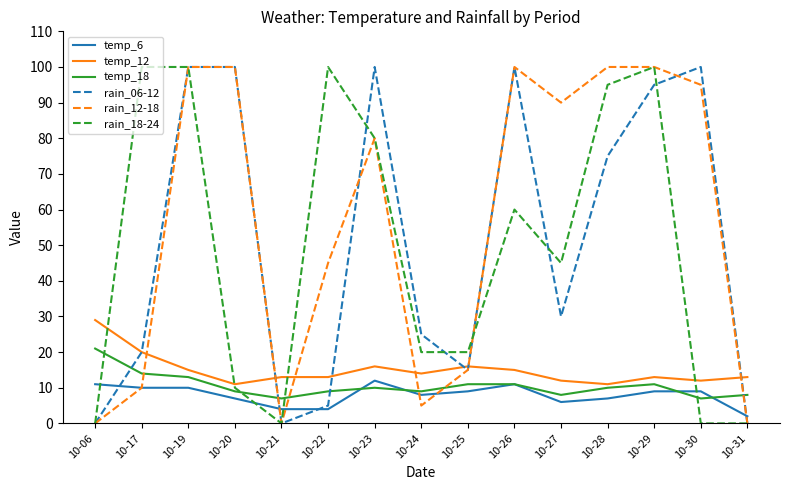

At which category is the sum across all series the highest?

10-19